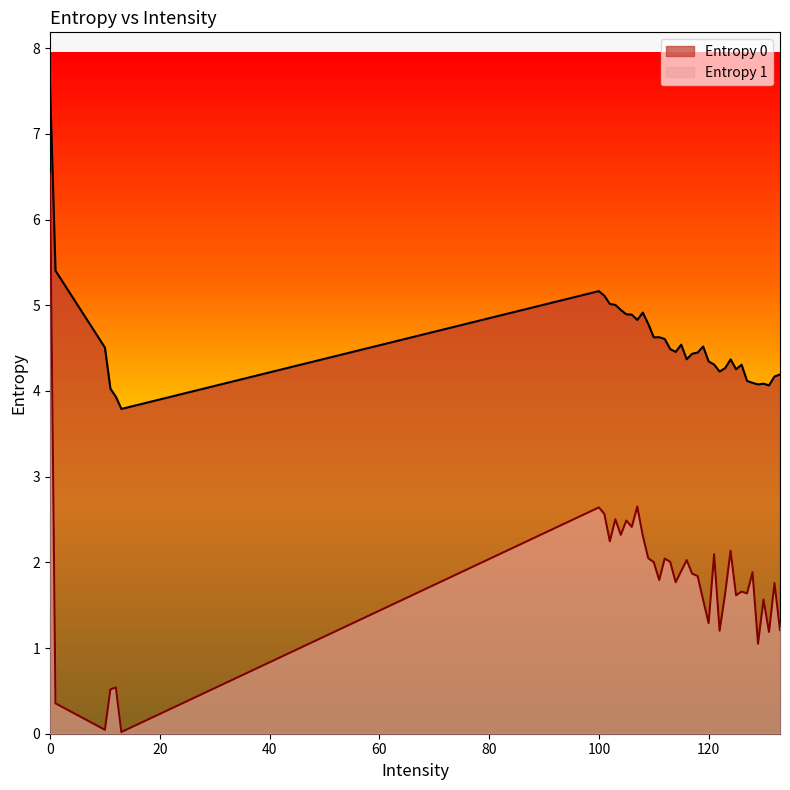

What is the difference between the Entropy 1 values at 111 and 12?

1.3